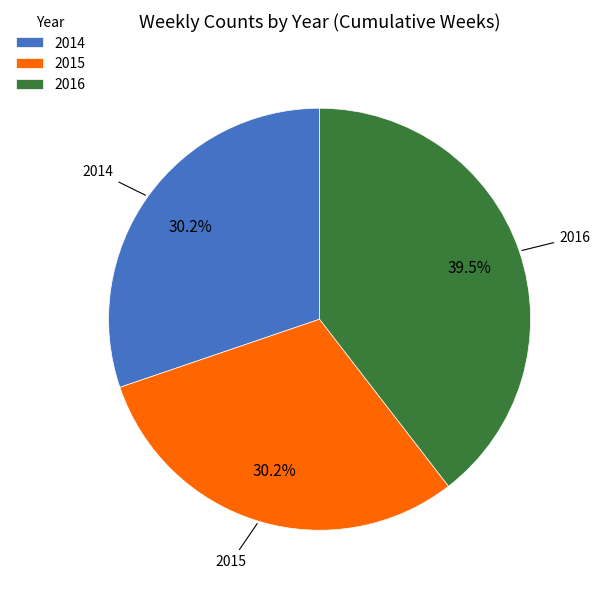

How much of the chart is everything except 2015?

69.8%